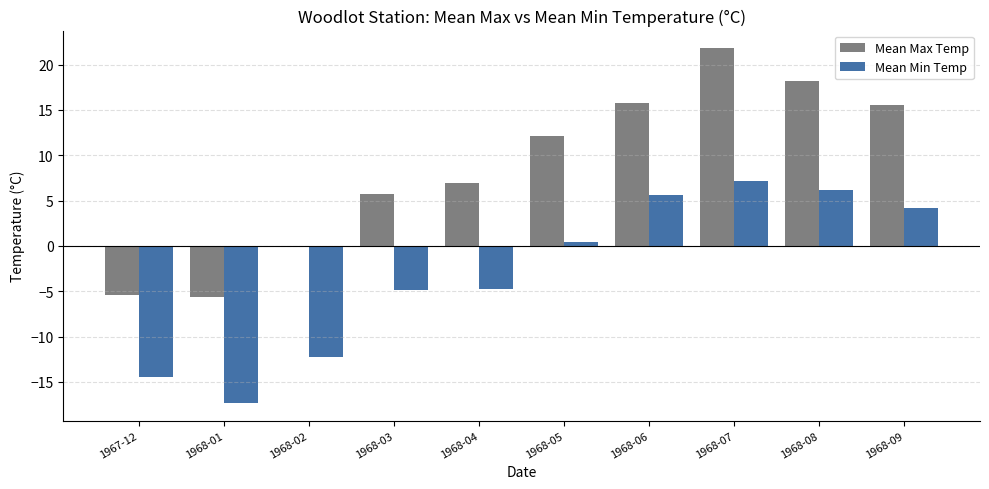

Where is Mean Max Temp nearest to the value 8?

1968-04